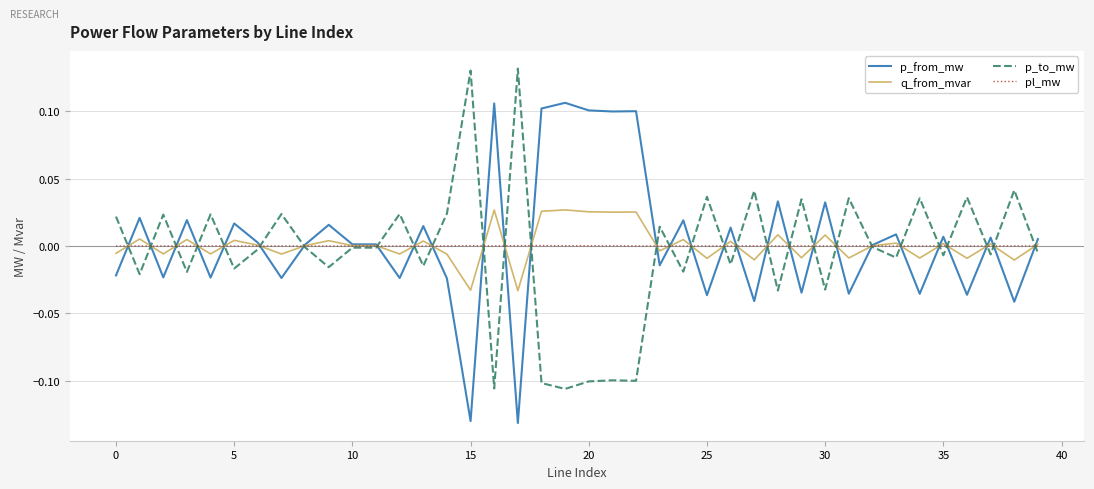

Rank the series by their maximum value, from highest to lowest.

p_to_mw, p_from_mw, q_from_mvar, pl_mw